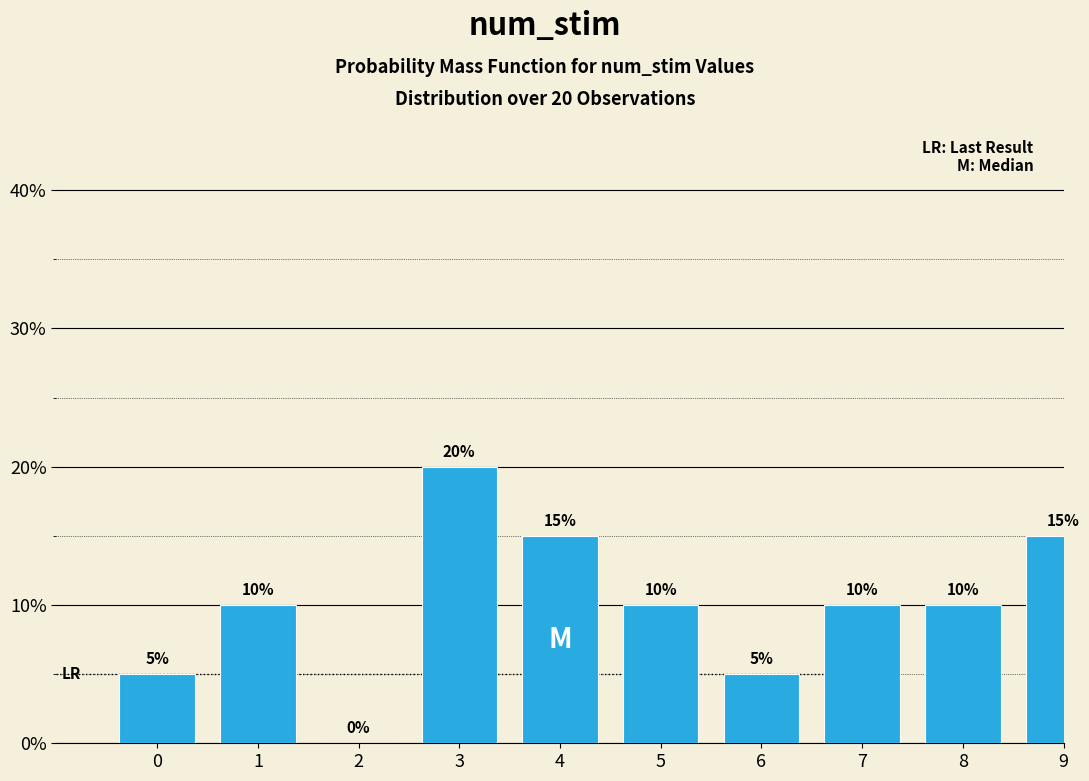

Reading right to left, list all the values displayed in this chart.

9=15	8=10	7=10	6=5	5=10	4=15	3=20	2=0	1=10	0=5